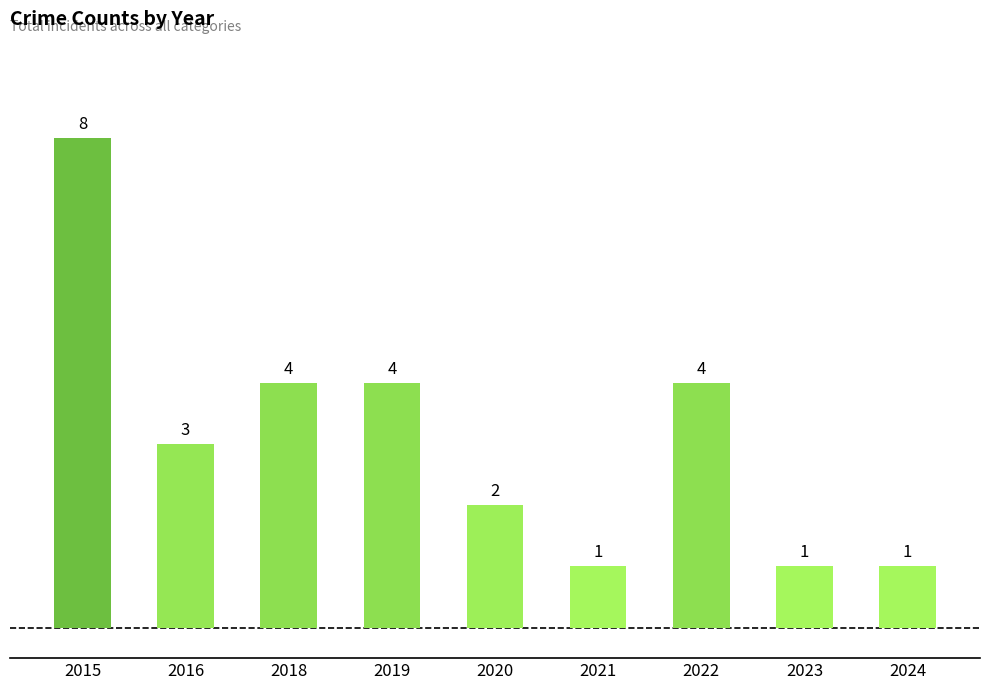

Count the number of categories in the chart.

9